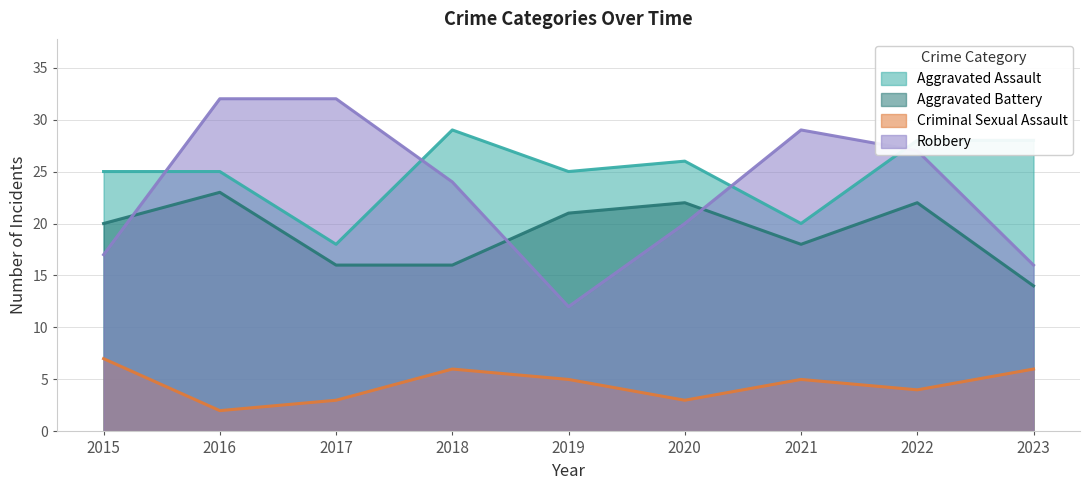

Between 2022 and 2015, which is larger?

2022